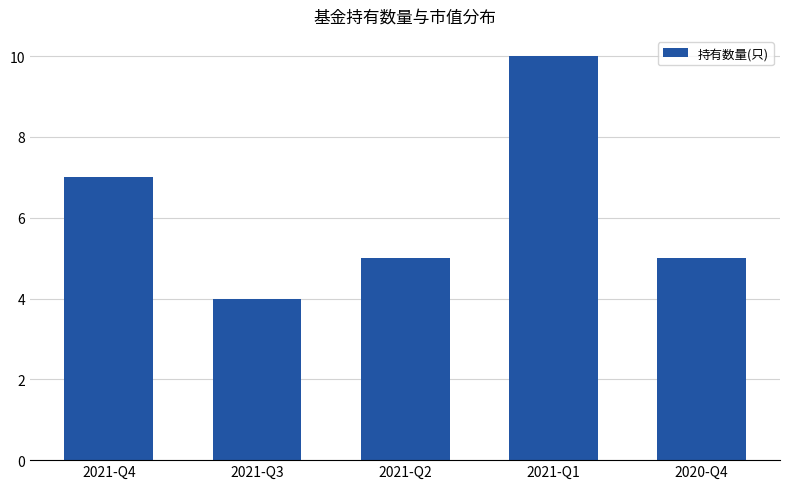

What is the difference between the second highest and second lowest values?

2